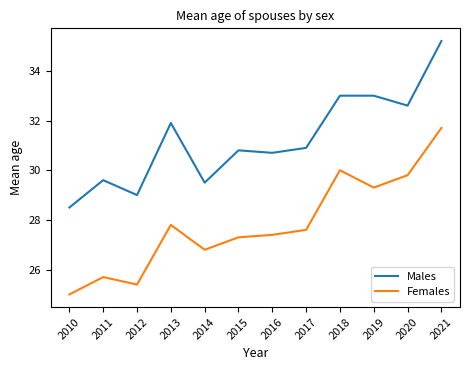

What are all the series names shown in the legend?

Males, Females